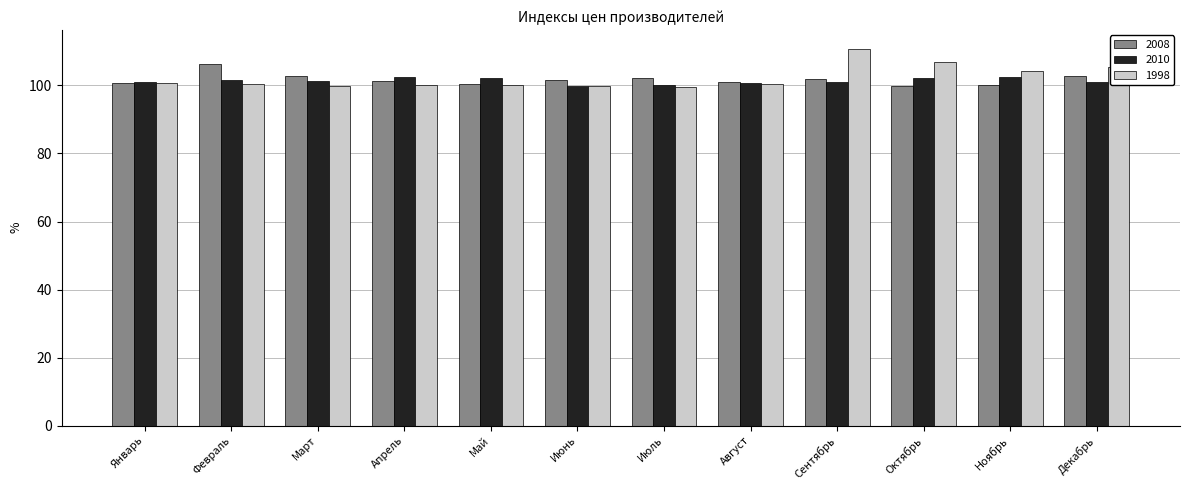

What is the total value across all series at Март?

304.0